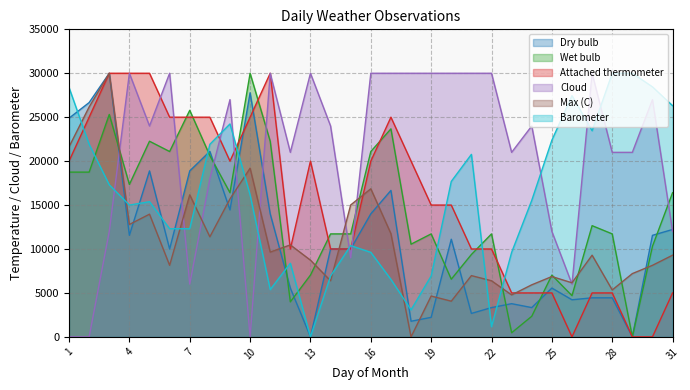

What is the sum of the Wet bulb values at 30 and 27?

22968.7